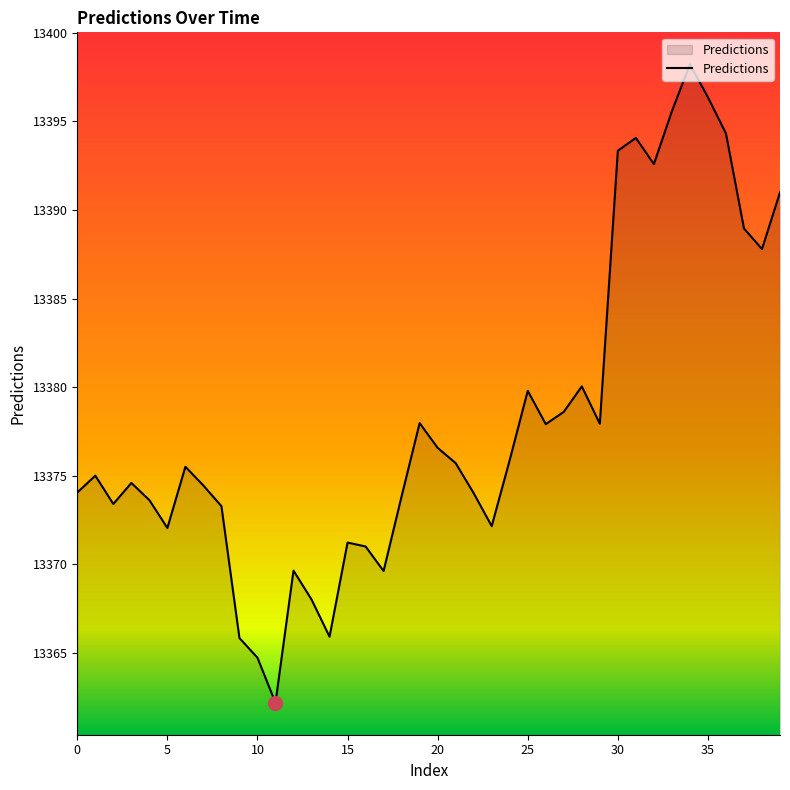

What is the sum of all values?

535126.9